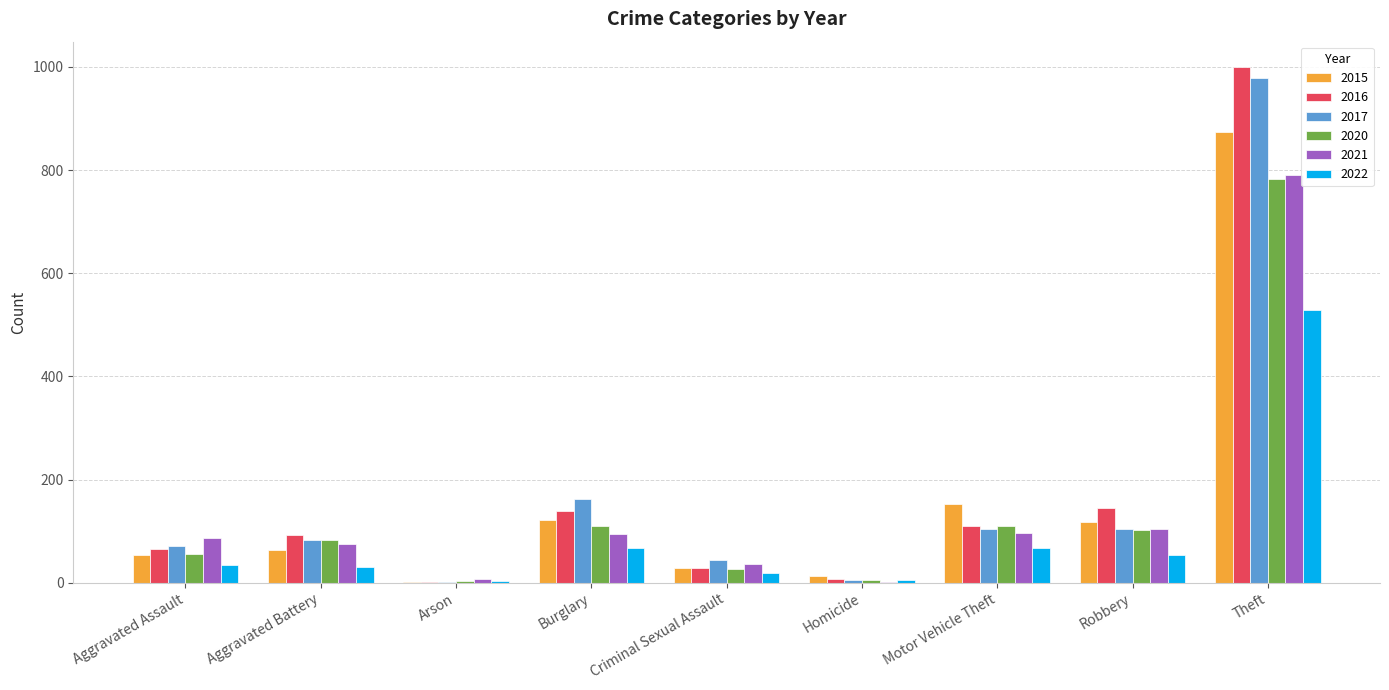

Are the bars grouped side by side (vs. stacked)?

Yes